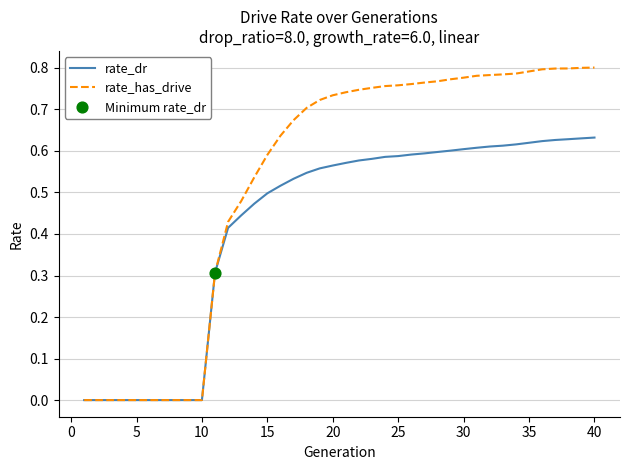

Which series has the largest total across all categories?

rate_has_drive